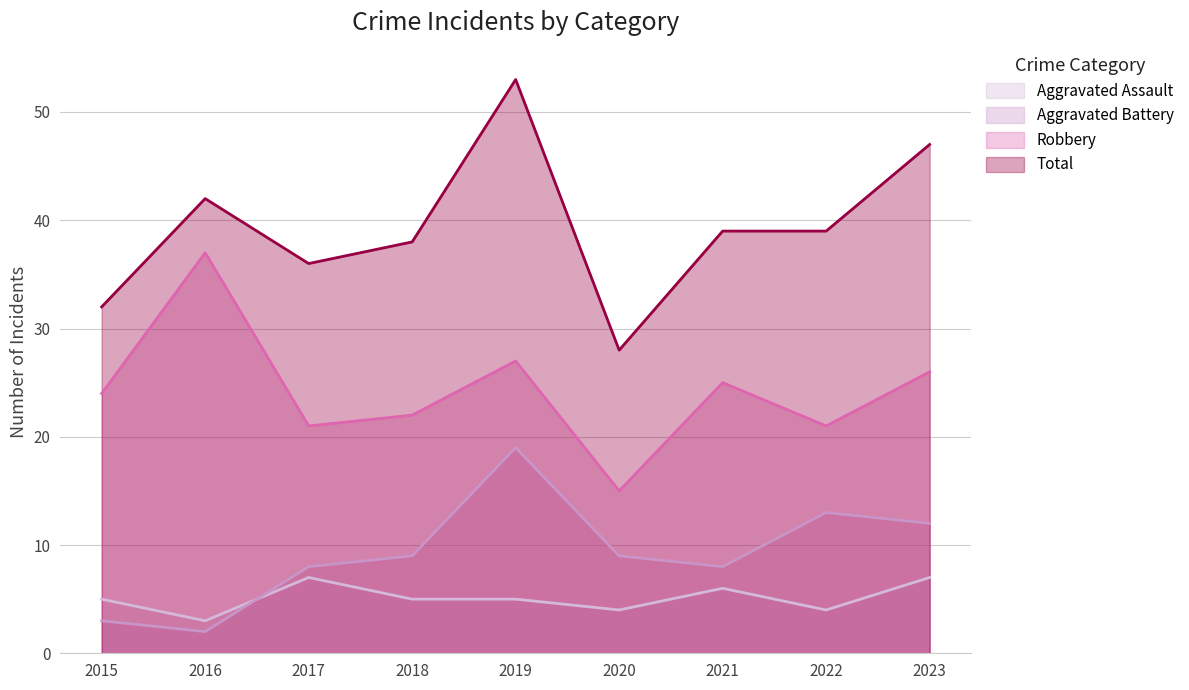

How many values in the Aggravated Battery series are below 9?

4